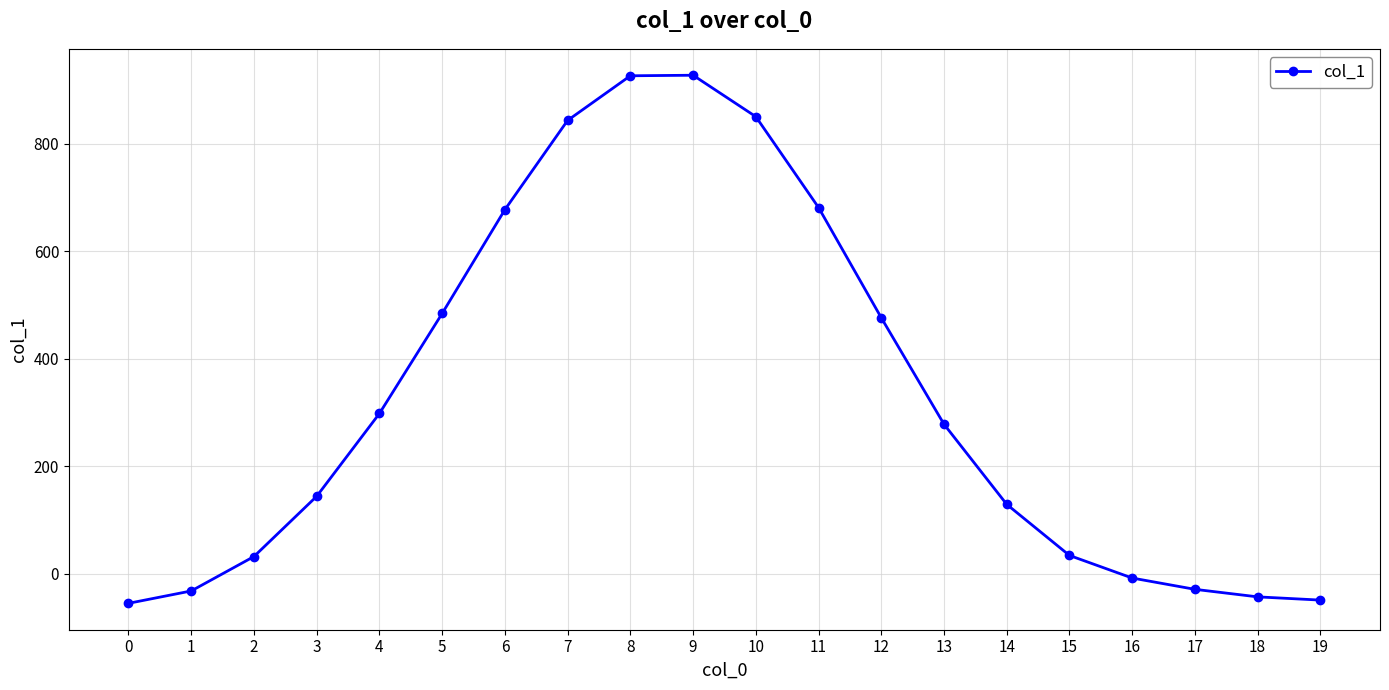

How many series are shown in this chart?

1